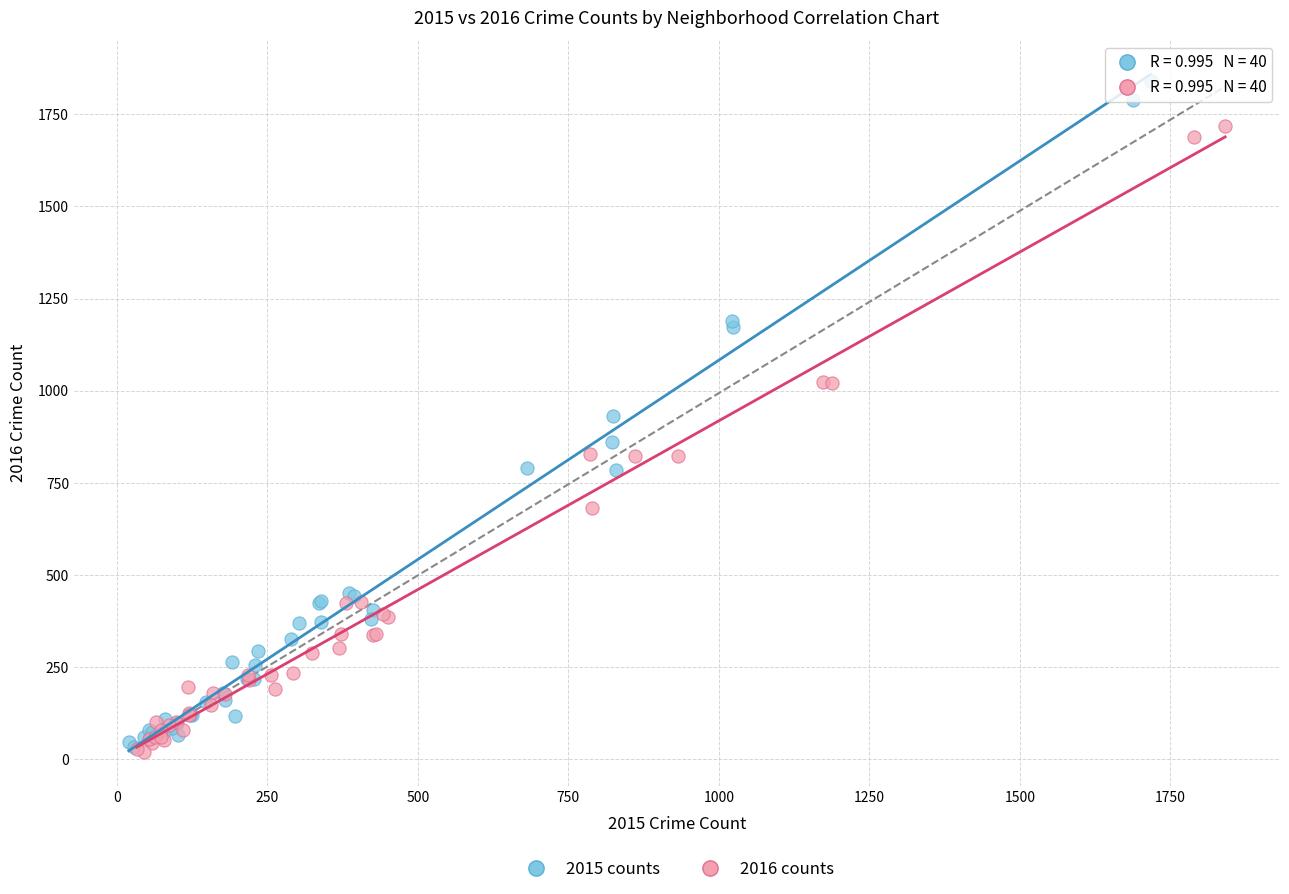

What are all the series names shown in the legend?

2015 counts, 2016 counts